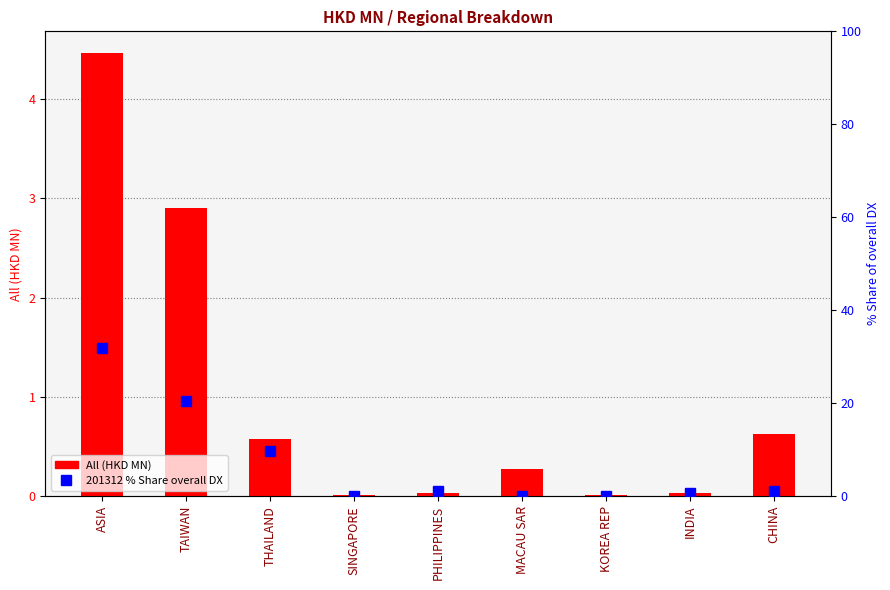

What is the label of the 3rd bar from the left?

THAILAND